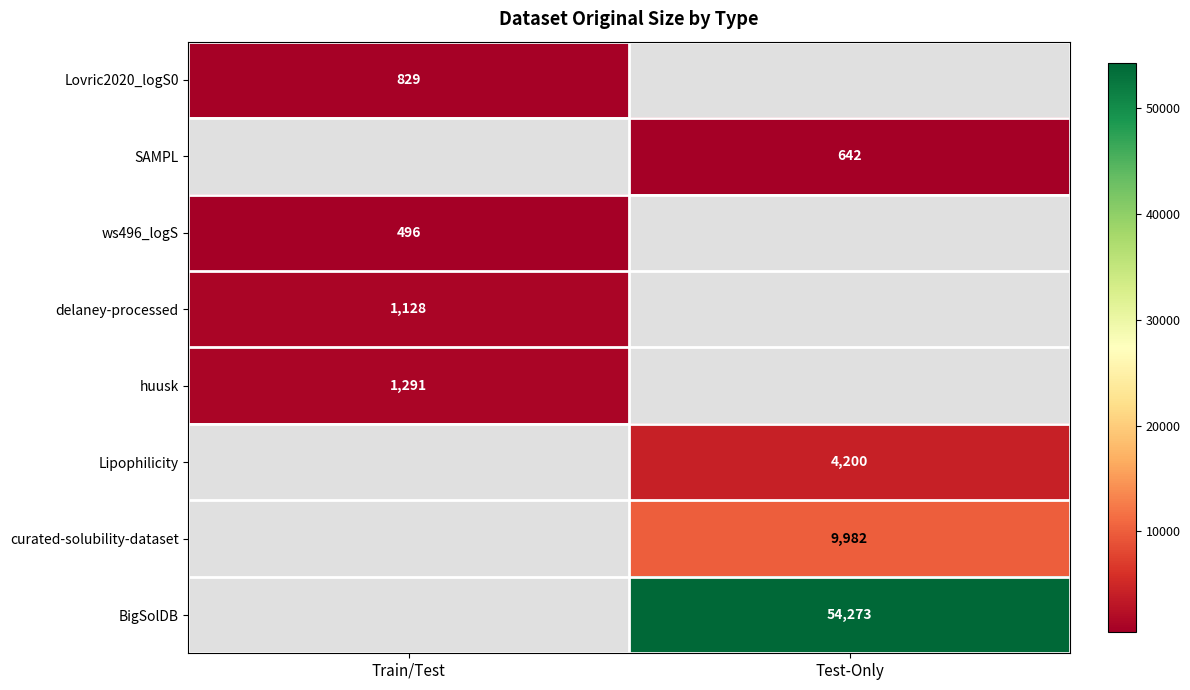

True or false: curated-solubility-dataset has a value of 9982 at Test-Only.

True